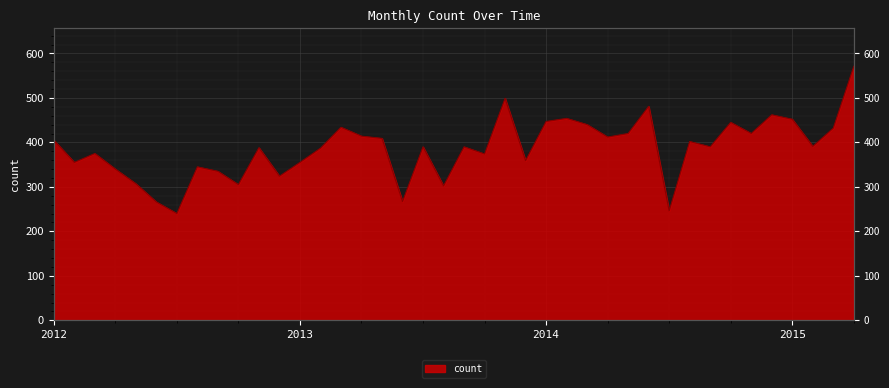

How many points are higher than both their immediate neighbors (excluding endpoints)?

12